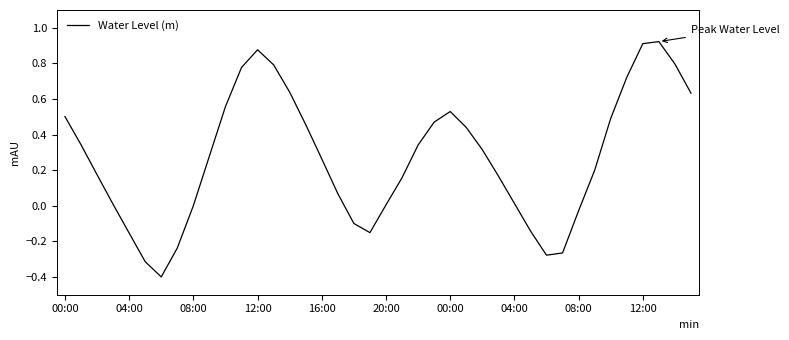

What is the minimum value shown in the chart?

-0.4